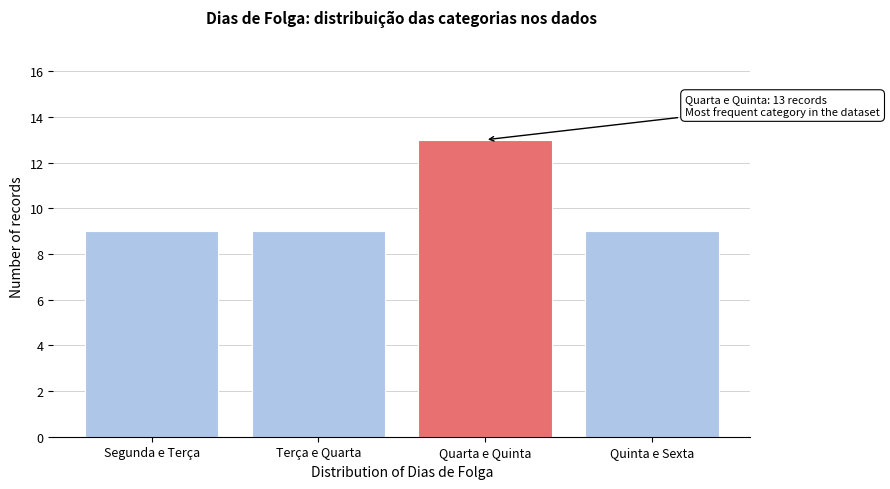

Reading left to right, transcribe all the data shown in this chart.

Segunda e Terça=9	Terça e Quarta=9	Quarta e Quinta=13	Quinta e Sexta=9